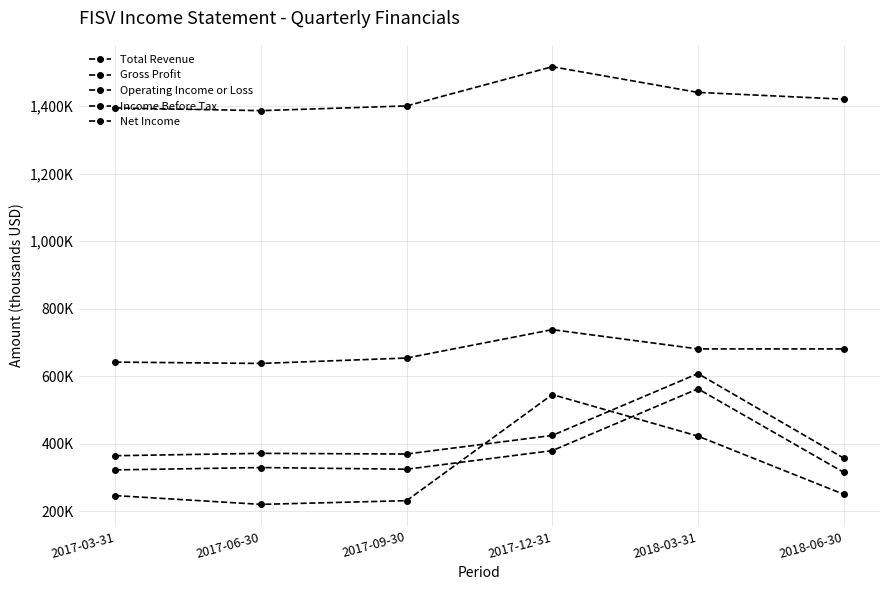

Does the chart have visible grid lines?

Yes